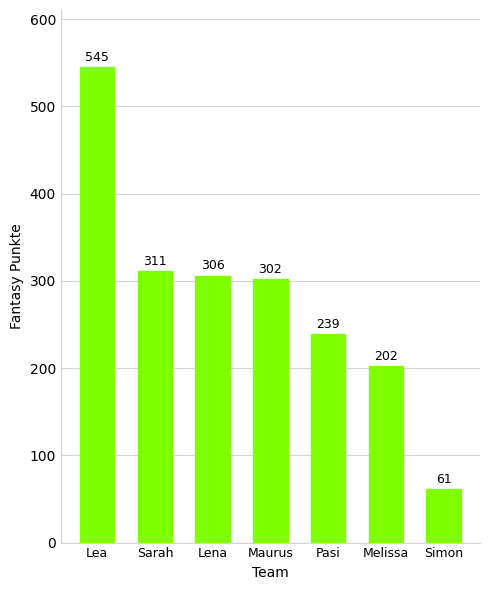

Between Lea and Lena, which is larger?

Lea